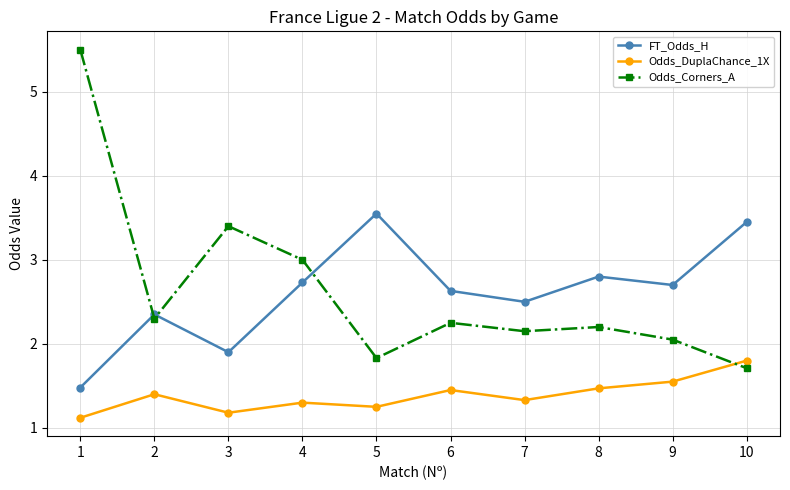

How many distinct data groups are displayed?

3